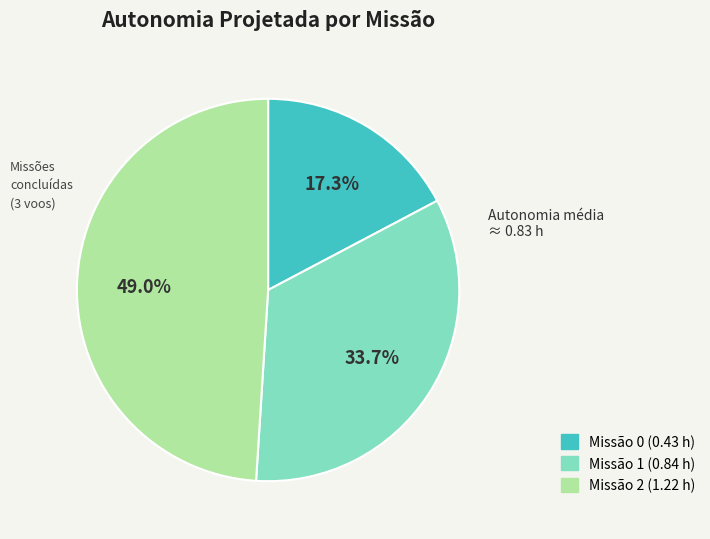

Is there any slice that represents more than half of the pie?

No